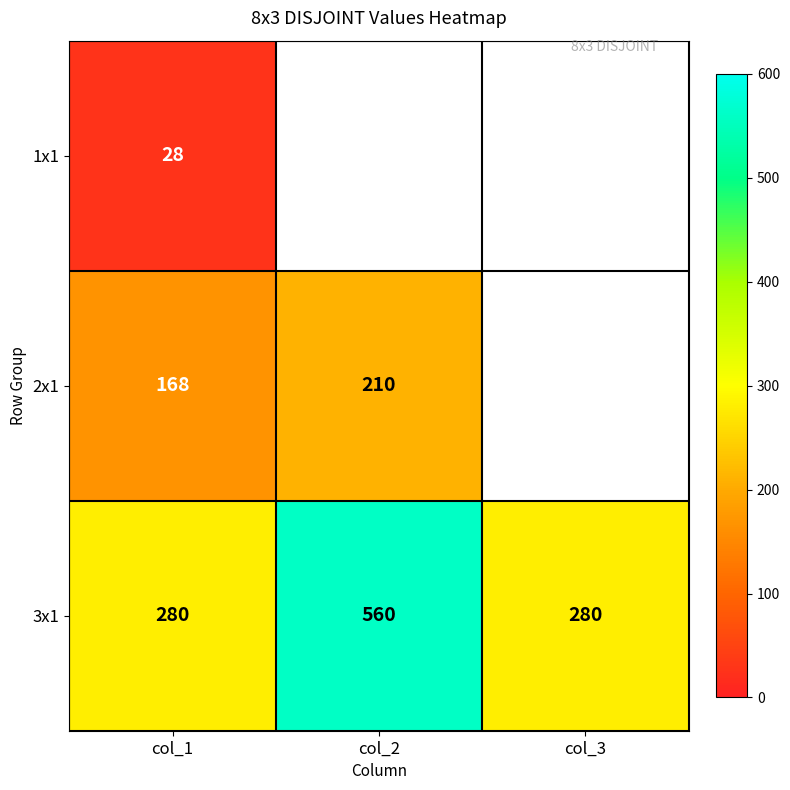

What is the difference between the maximum and second lowest values in the 3x1 series?

280